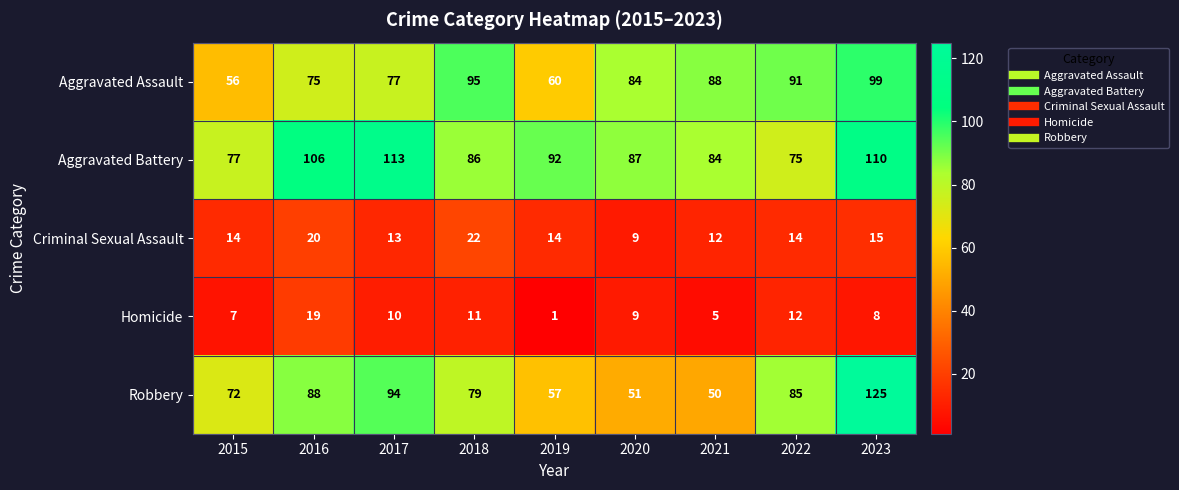

What is the difference between the second highest and minimum values in the Criminal Sexual Assault series?

11